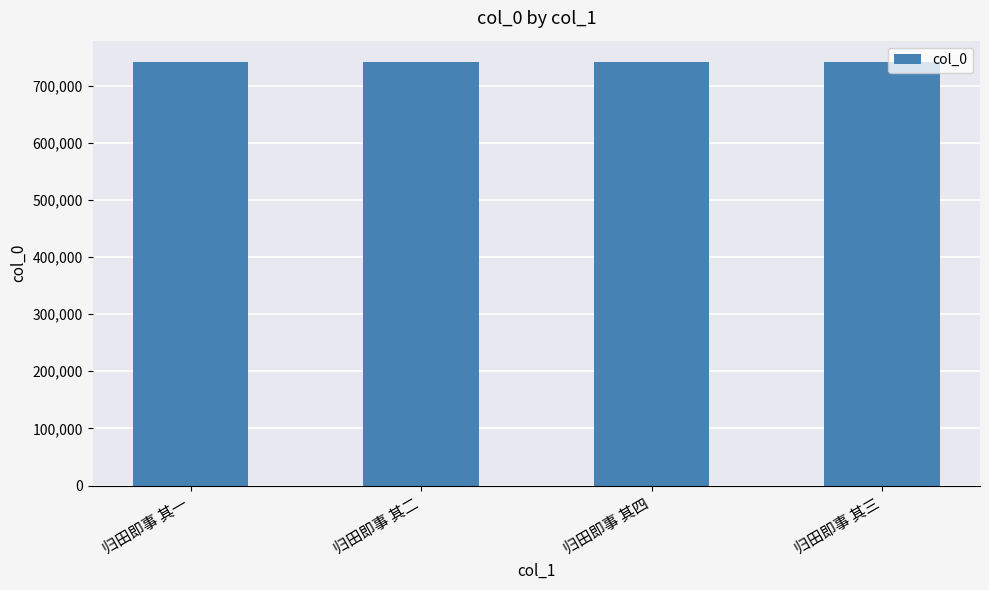

How many bars are there in total?

4